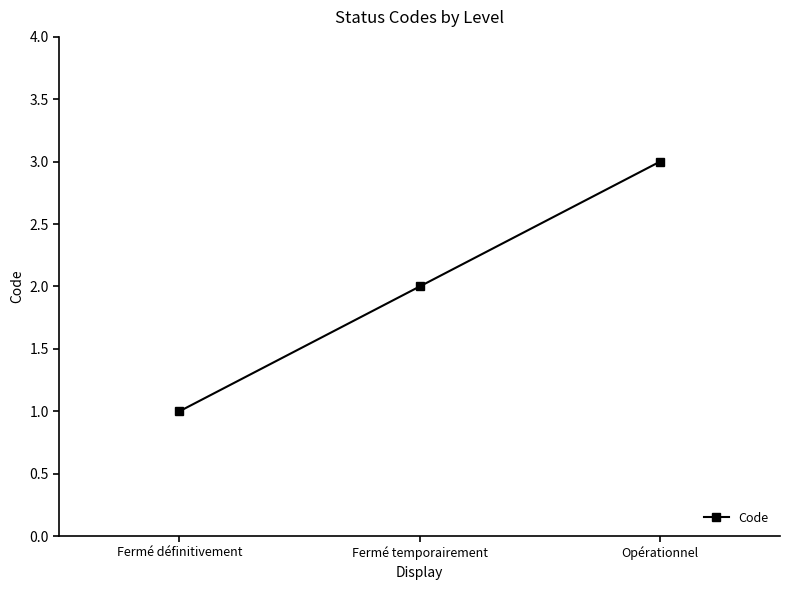

What is the difference between the second highest and minimum values?

1